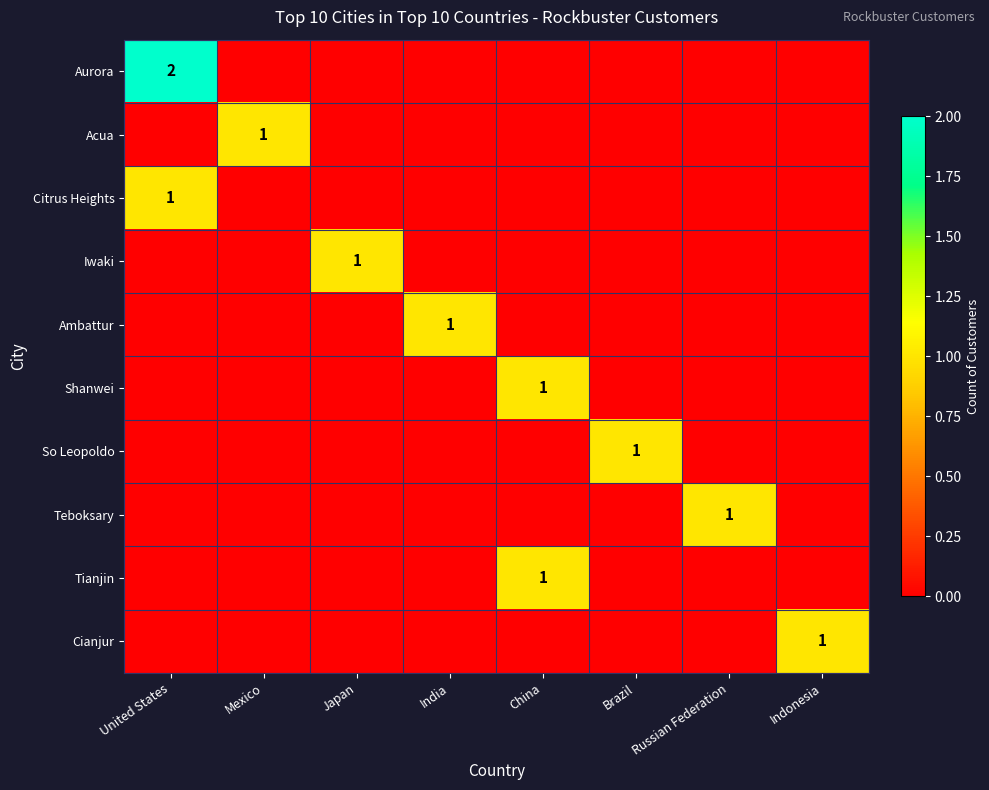

Is it true that Teboksary equals 0 at Russian Federation?

False